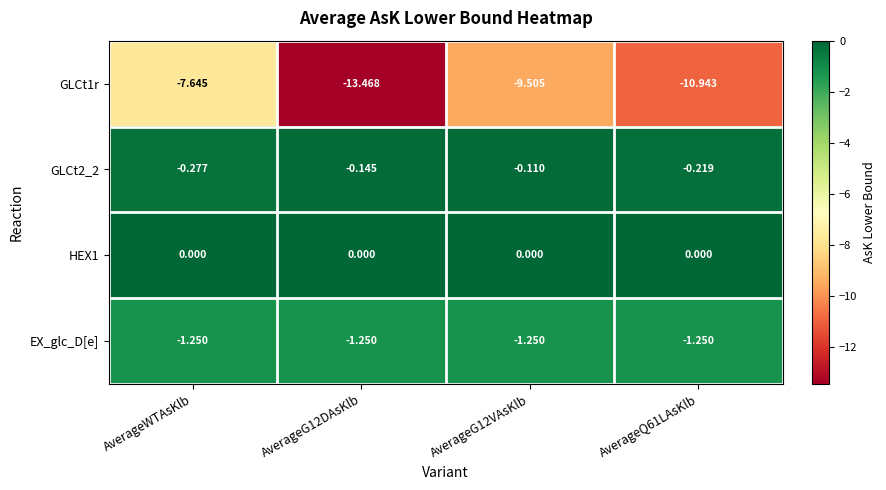

Rank the series by their maximum value, from highest to lowest.

HEX1, GLCt2_2, EX_glc_D[e], GLCt1r